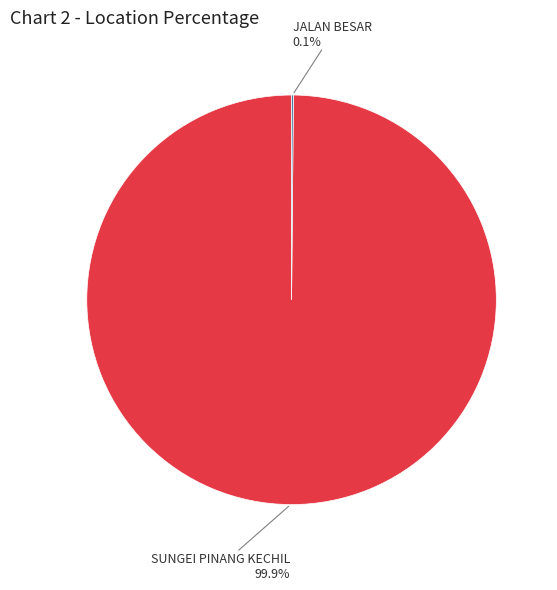

Does any single category account for the majority?

Yes